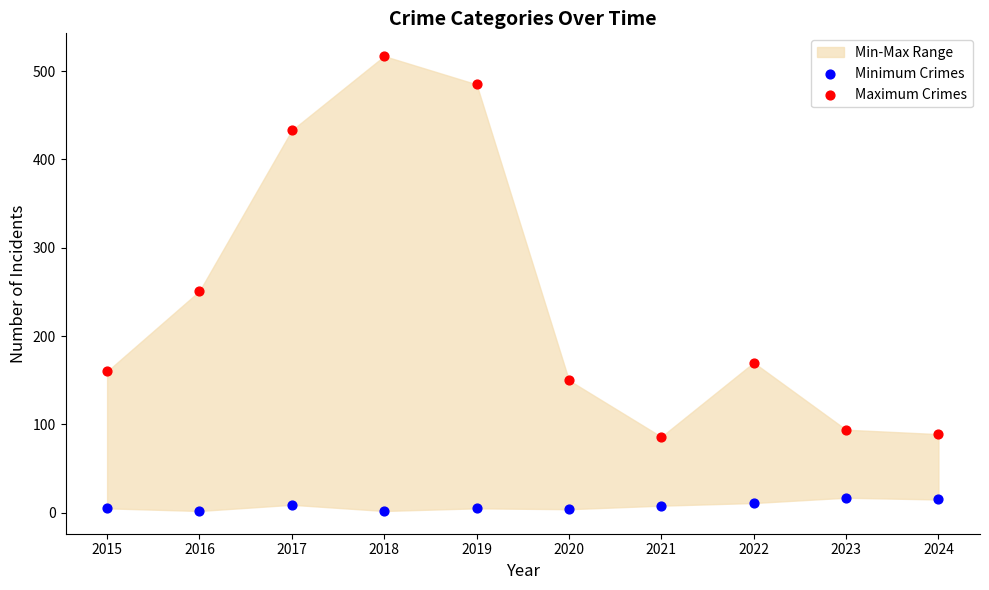

Which series reaches the minimum Y coordinate?

Minimum Crimes